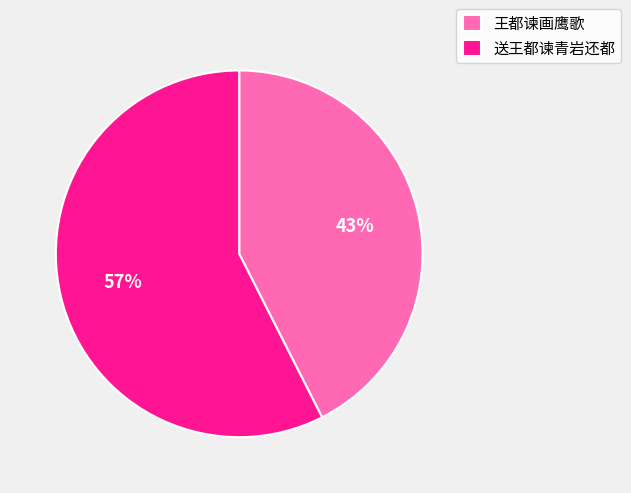

Is there any slice that represents more than half of the pie?

Yes